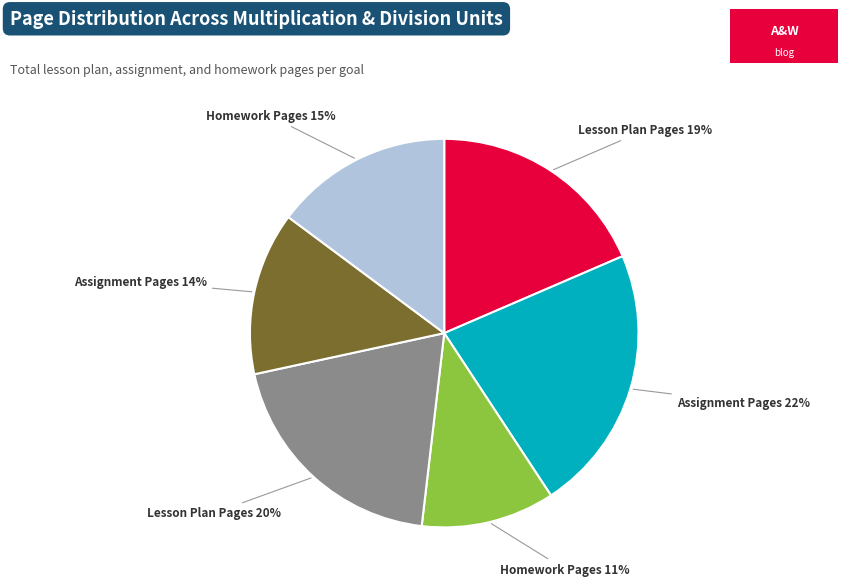

To the nearest percent, what is the average slice percentage?

17%